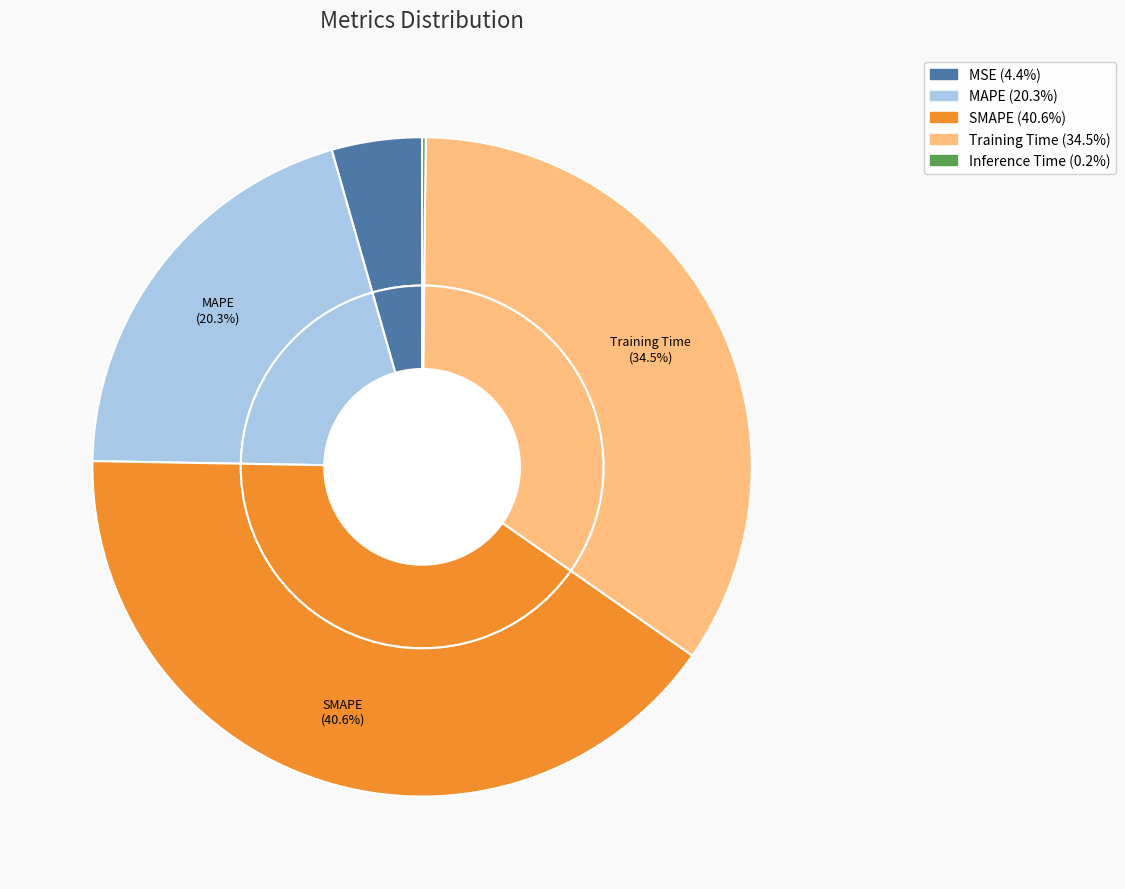

To the nearest percent, what portion does MAPE represent?

20%